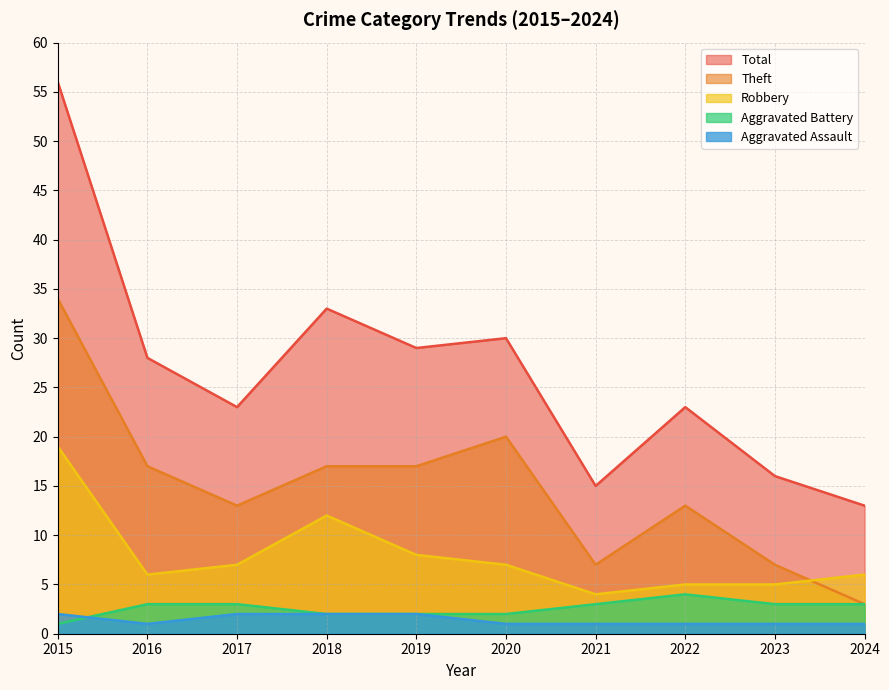

Where is the first local minimum for Total?

2017